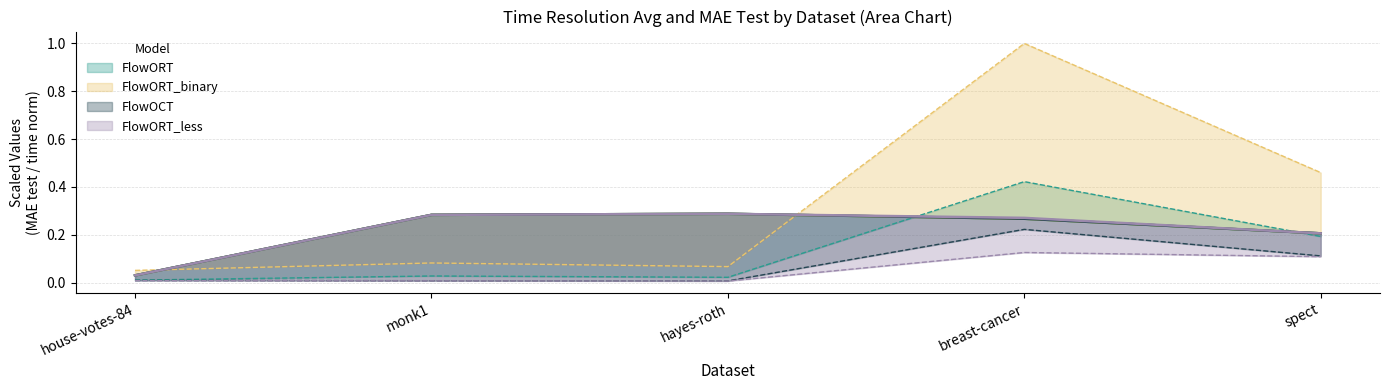

Is it true that FlowORT_binary time equals 0.1 at spect?

False